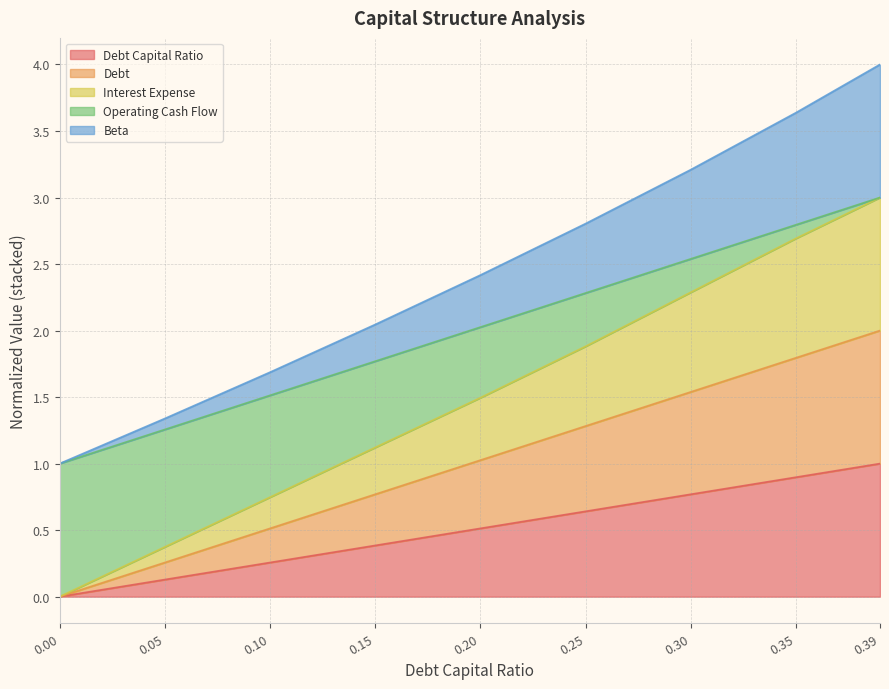

What value does the debt series have at 0.39?

2.0